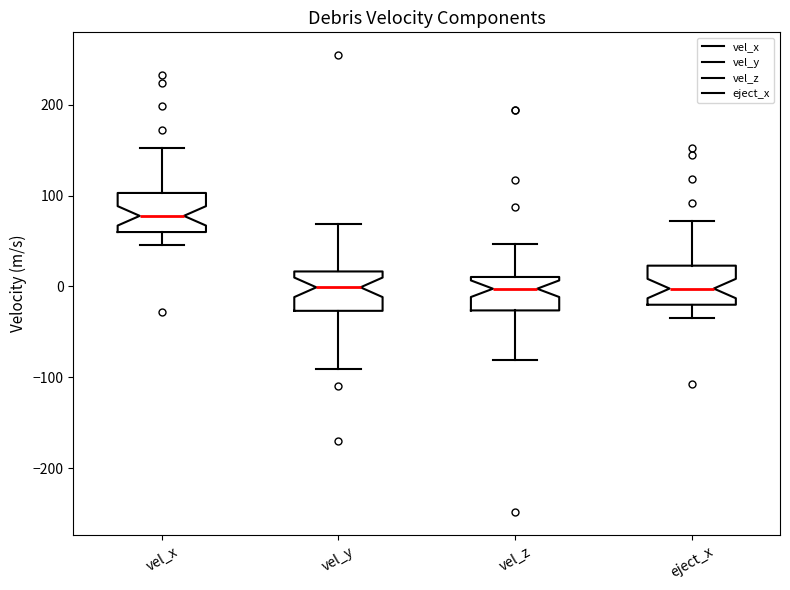

Reading left to right, transcribe this box plot: for each box, give where its median line is, the range the box spans, and where its two whiskers end, as read against the y-axis. The values are not printed on the chart, so give them approximately, as read against the axis.

vel_x: median 80, box 60 to 100, whiskers 50 to 150
vel_y: median 0, box -30 to 20, whiskers -90 to 70
vel_z: median 0, box -30 to 10, whiskers -80 to 50
eject_x: median 0, box -20 to 20, whiskers -30 to 70